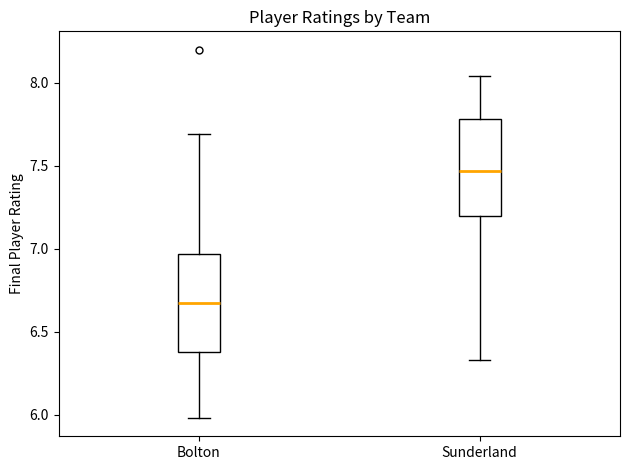

Reading left to right, read every box against the y-axis: the position of its median line, the range the box covers, and the ends of its whiskers. The values are not printed on the chart, so give them approximately, as read against the axis.

Bolton: median 6.65, box 6.40 to 6.95, whiskers 6.00 to 7.70
Sunderland: median 7.45, box 7.20 to 7.80, whiskers 6.35 to 8.05